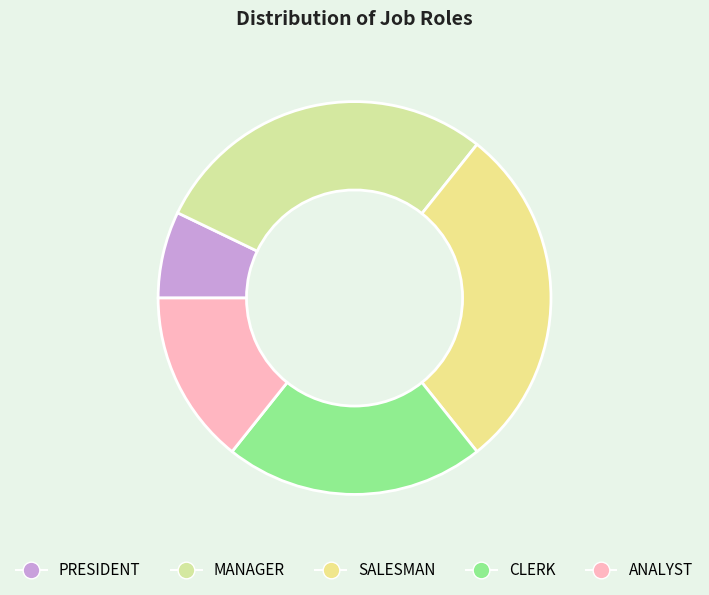

To the nearest percent, what percentage of the pie is CLERK?

21%